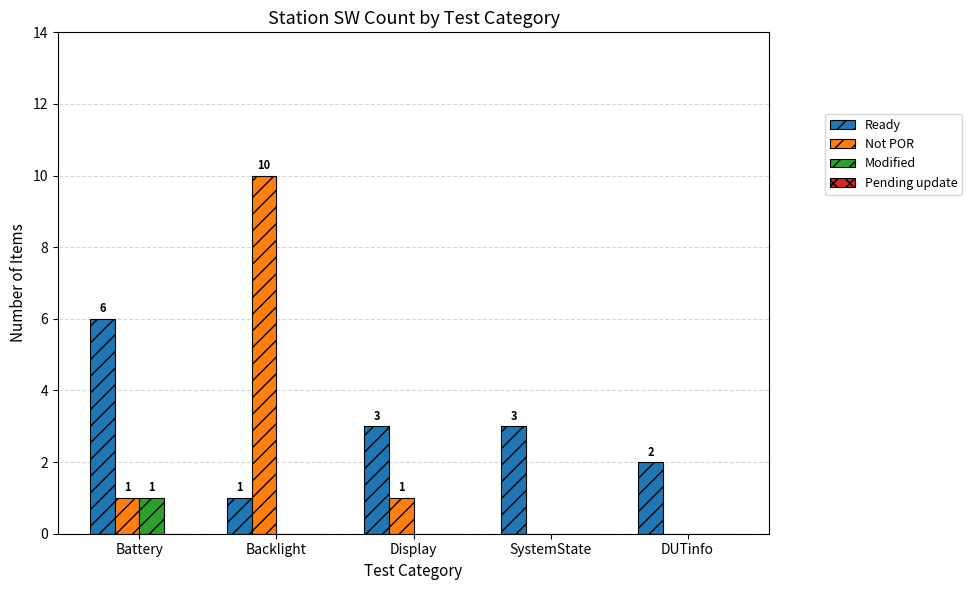

Where does the Ready series first go above 3?

Battery